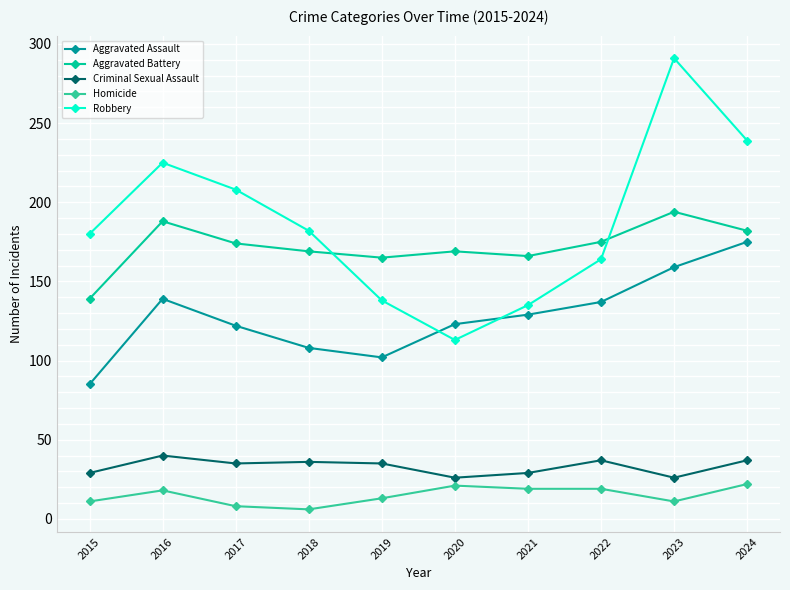

At 2024, list the series in order from largest to smallest.

Robbery, Aggravated Battery, Aggravated Assault, Criminal Sexual Assault, Homicide